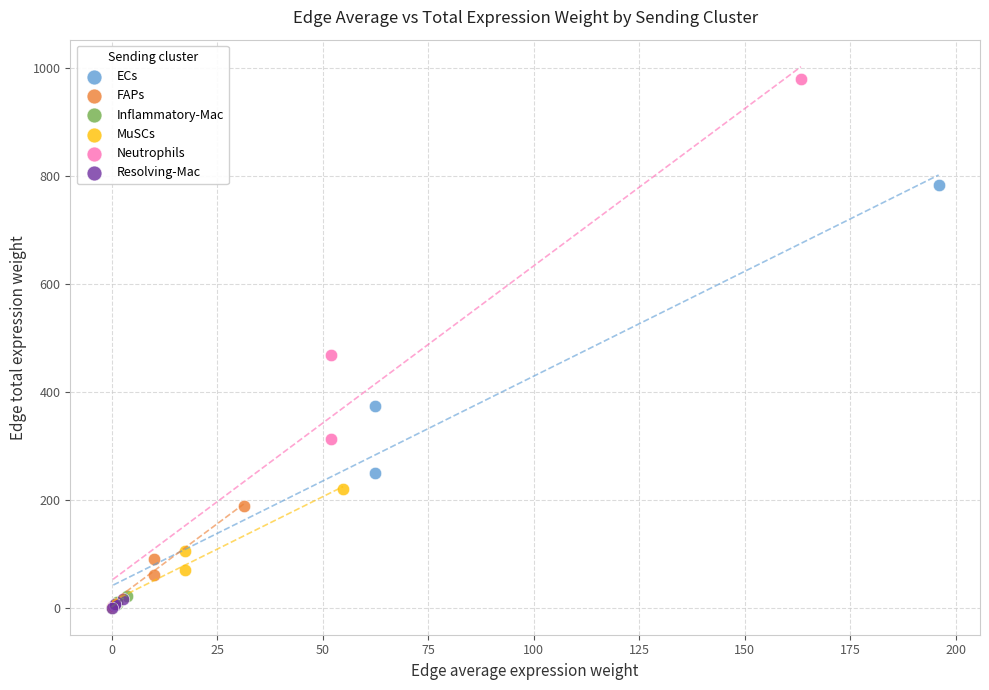

Which series contains the highest Y value?

Neutrophils